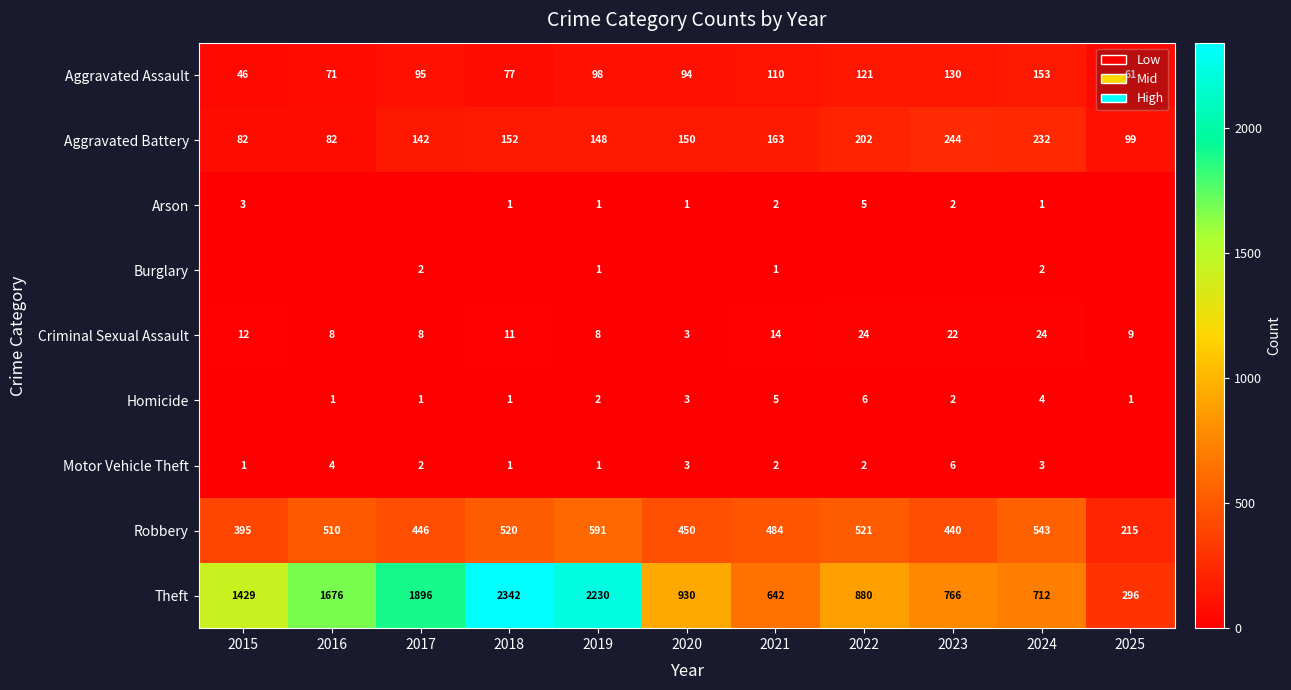

What is the total value across all series at 2024?

1674